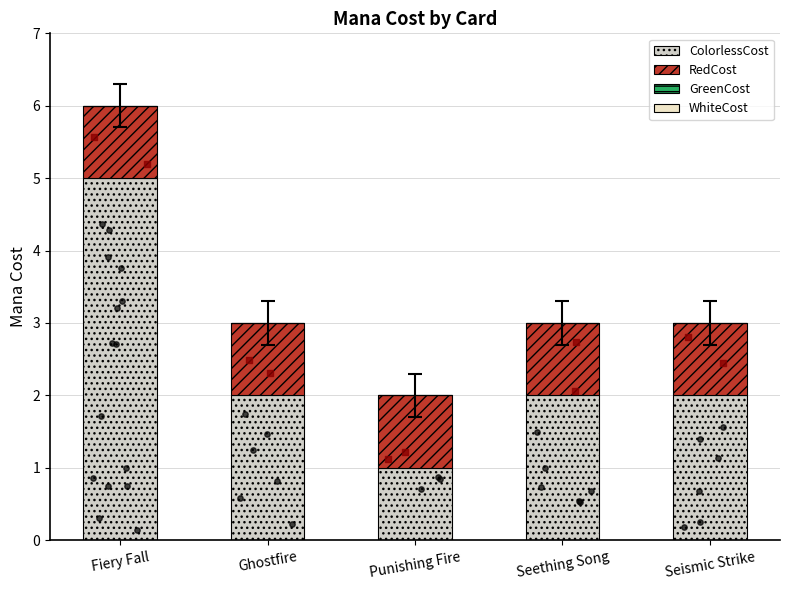

Which series reaches the minimum Y coordinate?

GreenCost